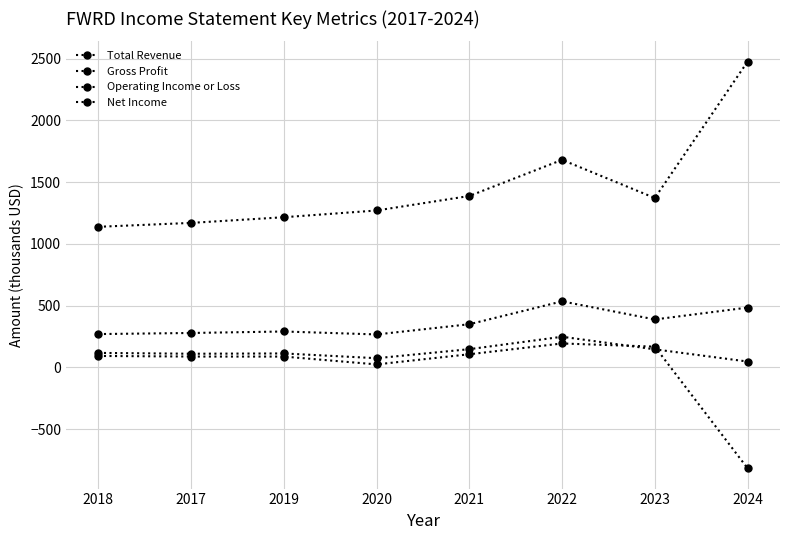

Where is Net Income nearest to the value -311?

2020